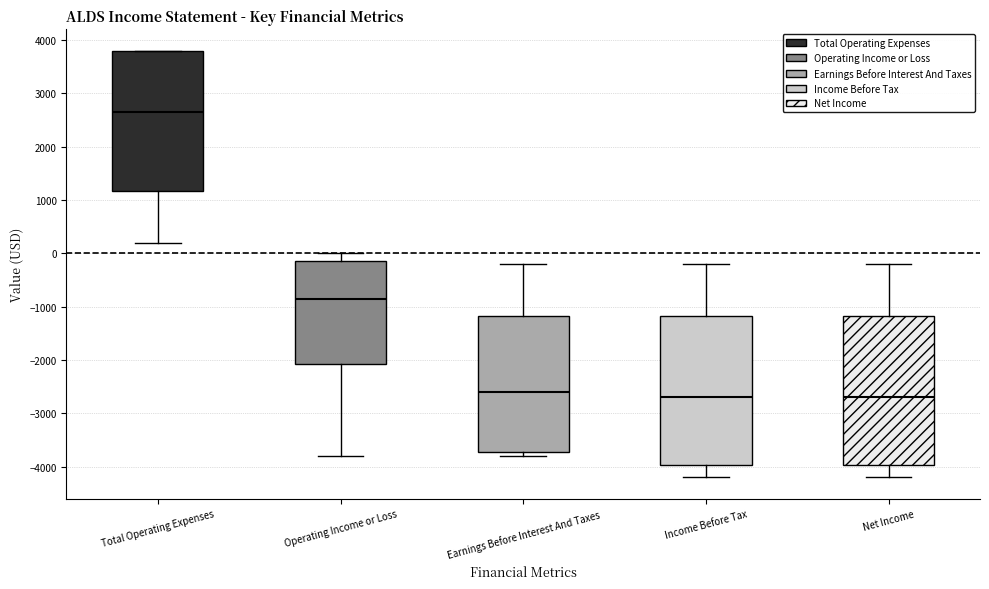

Which box has the highest median line?

Total Operating Expenses